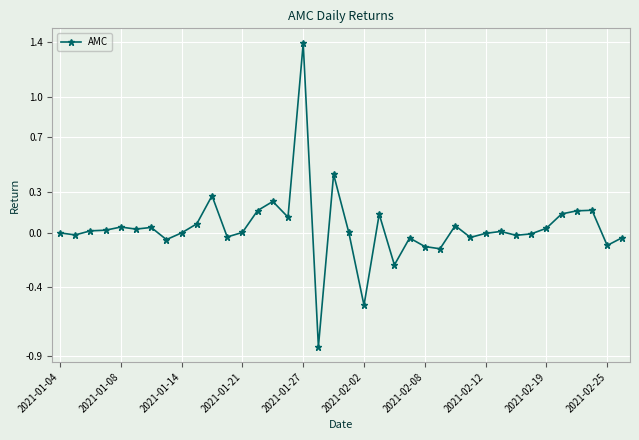

What is the greatest value displayed?

1.4